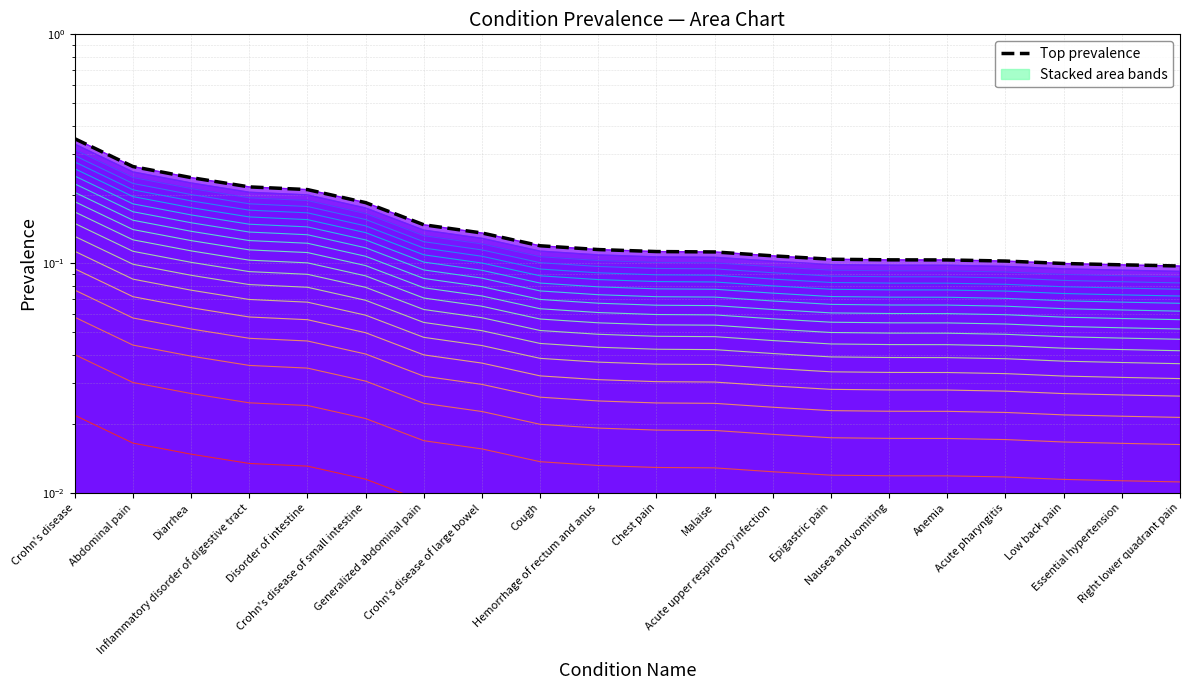

The value at Nausea and vomiting is 0.0. True or false?

False